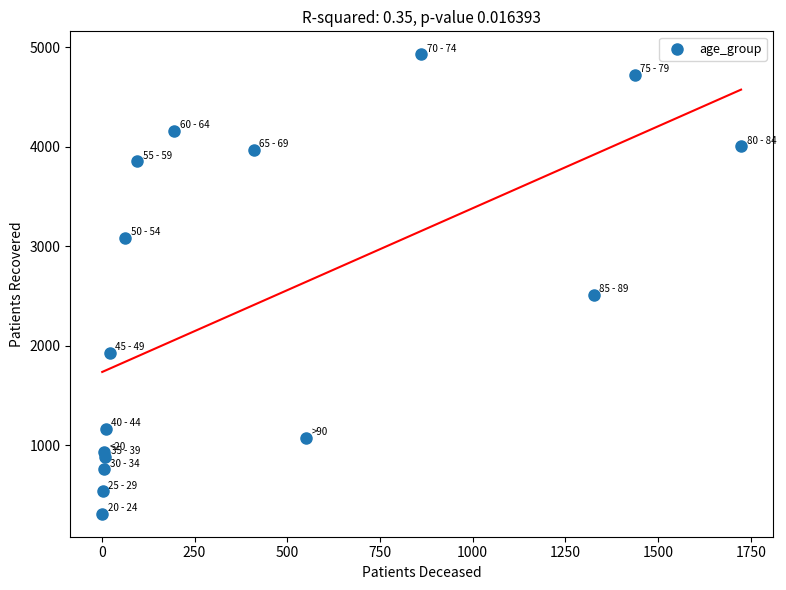

What Y value in the scatter plot is closest to 2621?

2514